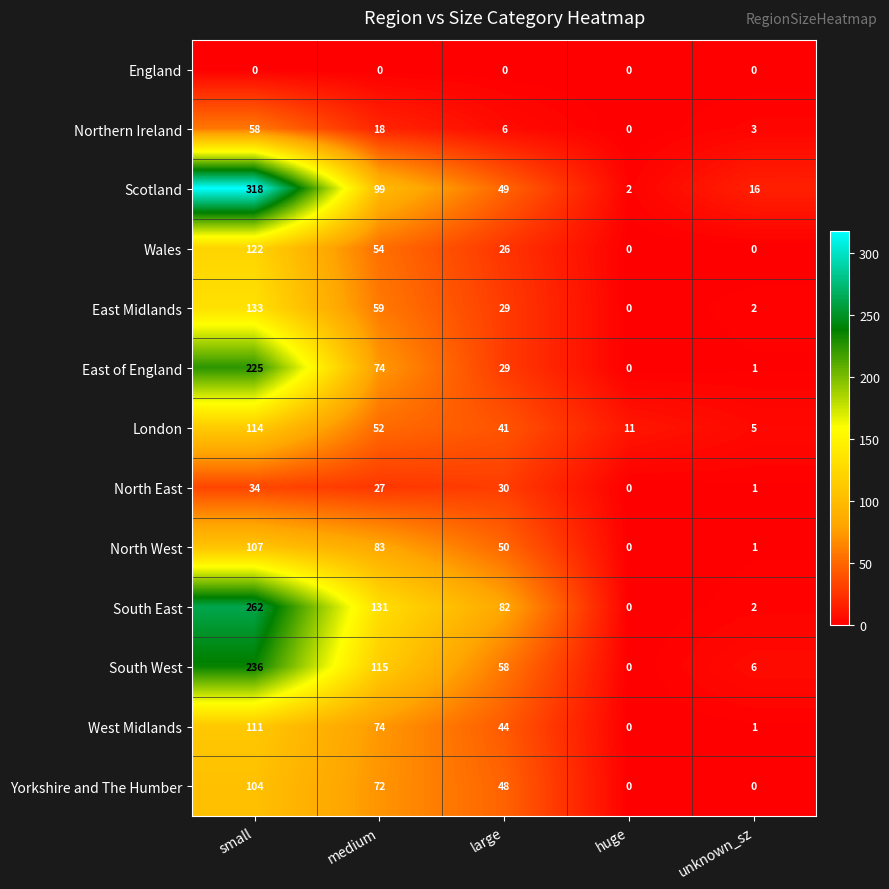

How many positive values does the East Midlands series have?

4